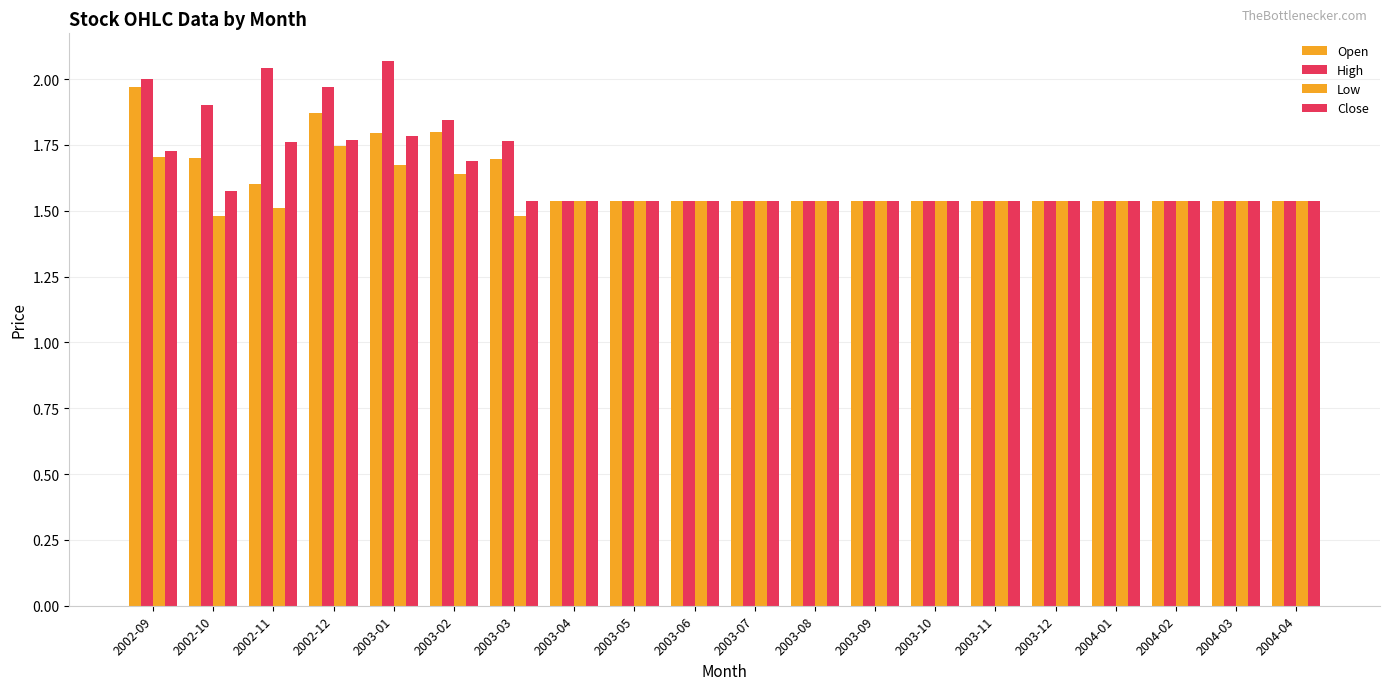

What is the label of the 17th bar from the left?

2004-01